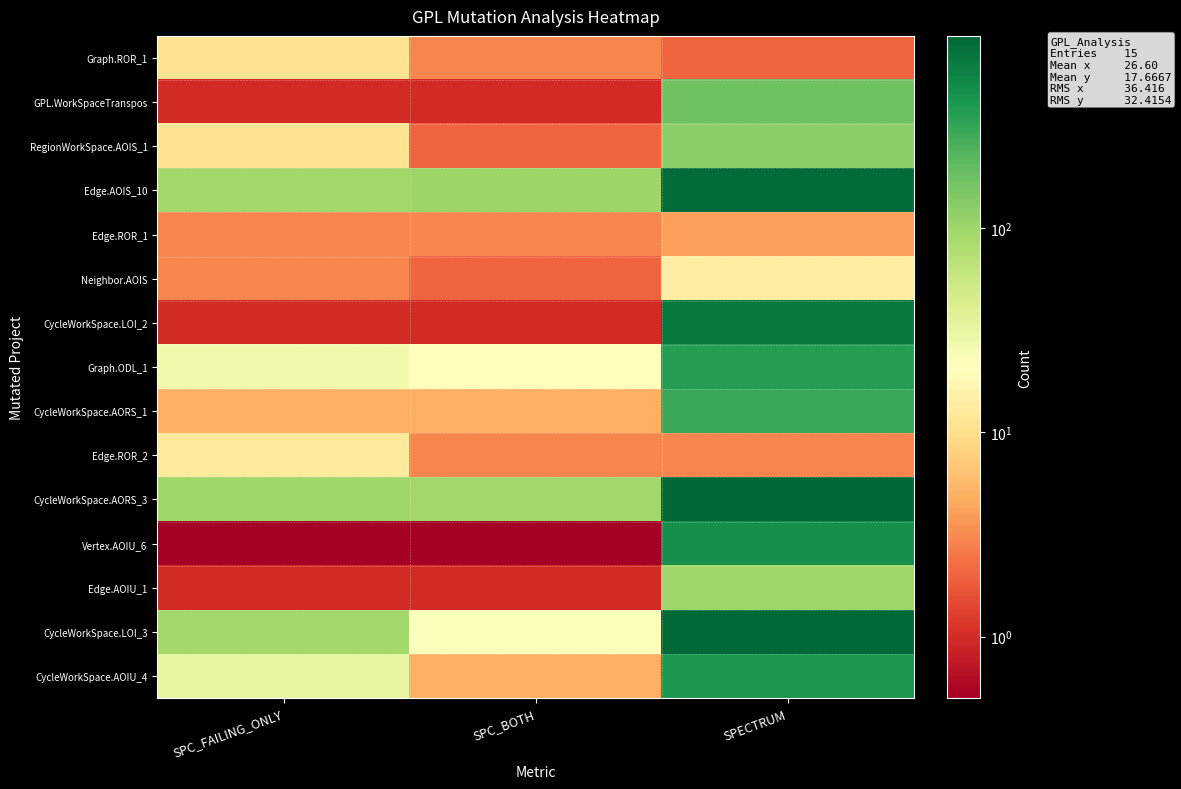

How many data points does each series have?

3